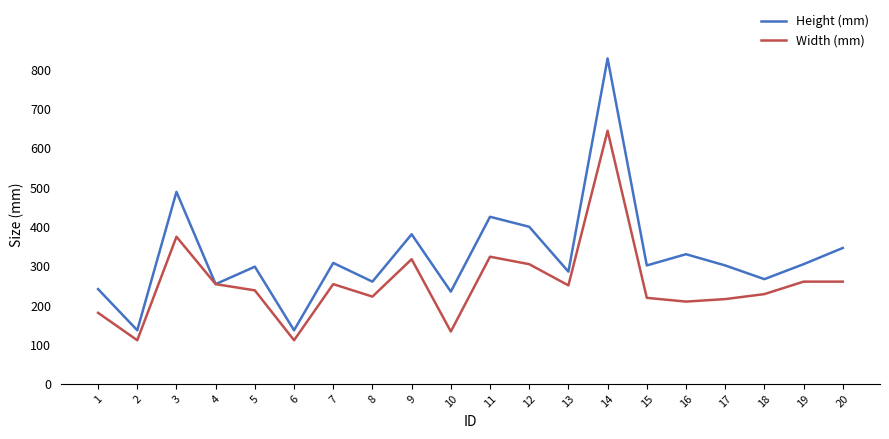

What is the total value across all series at 8?

482.6